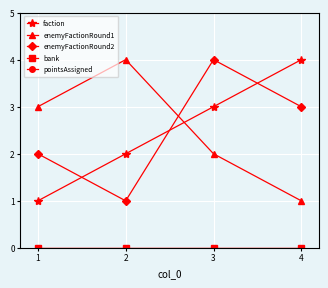

True or false: enemyFactionRound2 and pointsAssigned intersect in this chart.

False